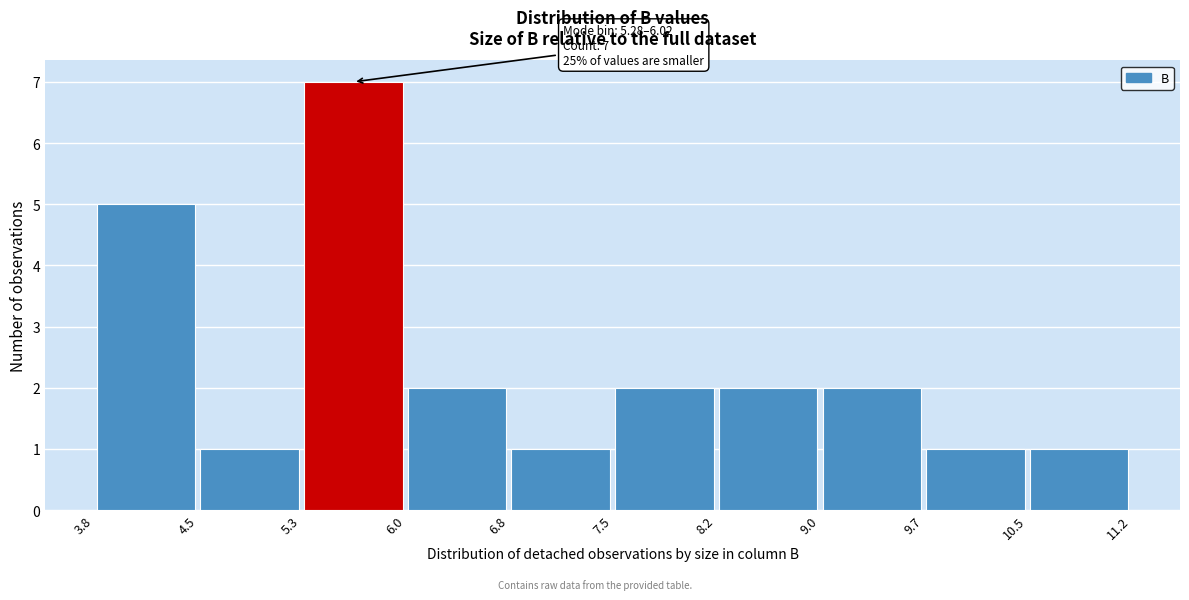

Over which range of the x-axis is the bar tallest?

5.3 to 6.0